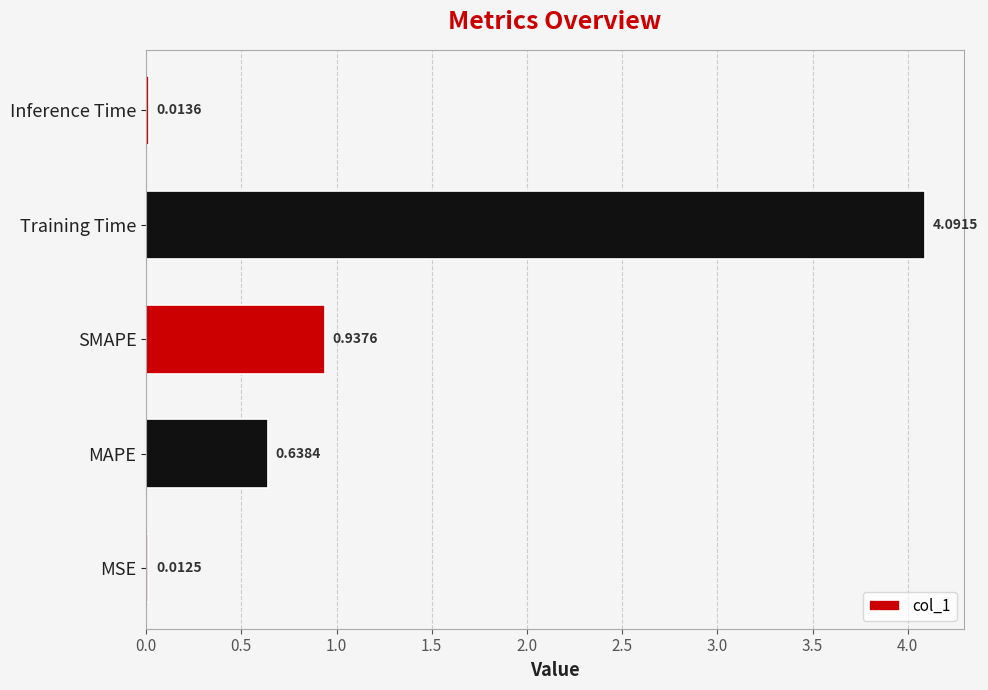

Which category has the highest value across all series?

Training Time